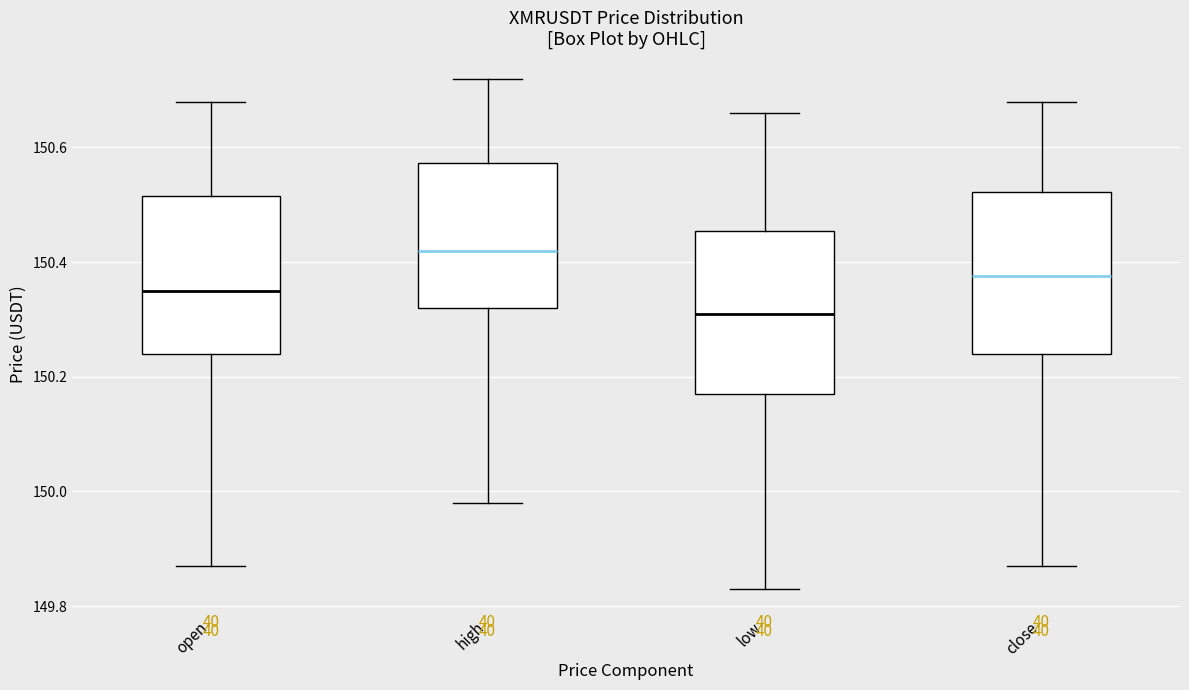

Which box's median line is the highest?

high